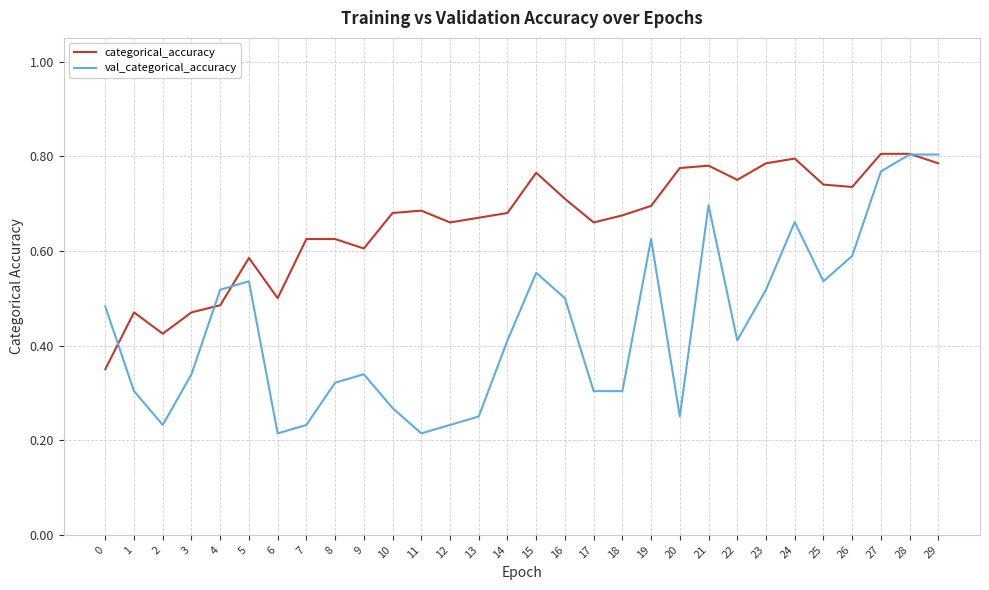

True or false: categorical_accuracy has more than 0 interior local peaks.

True